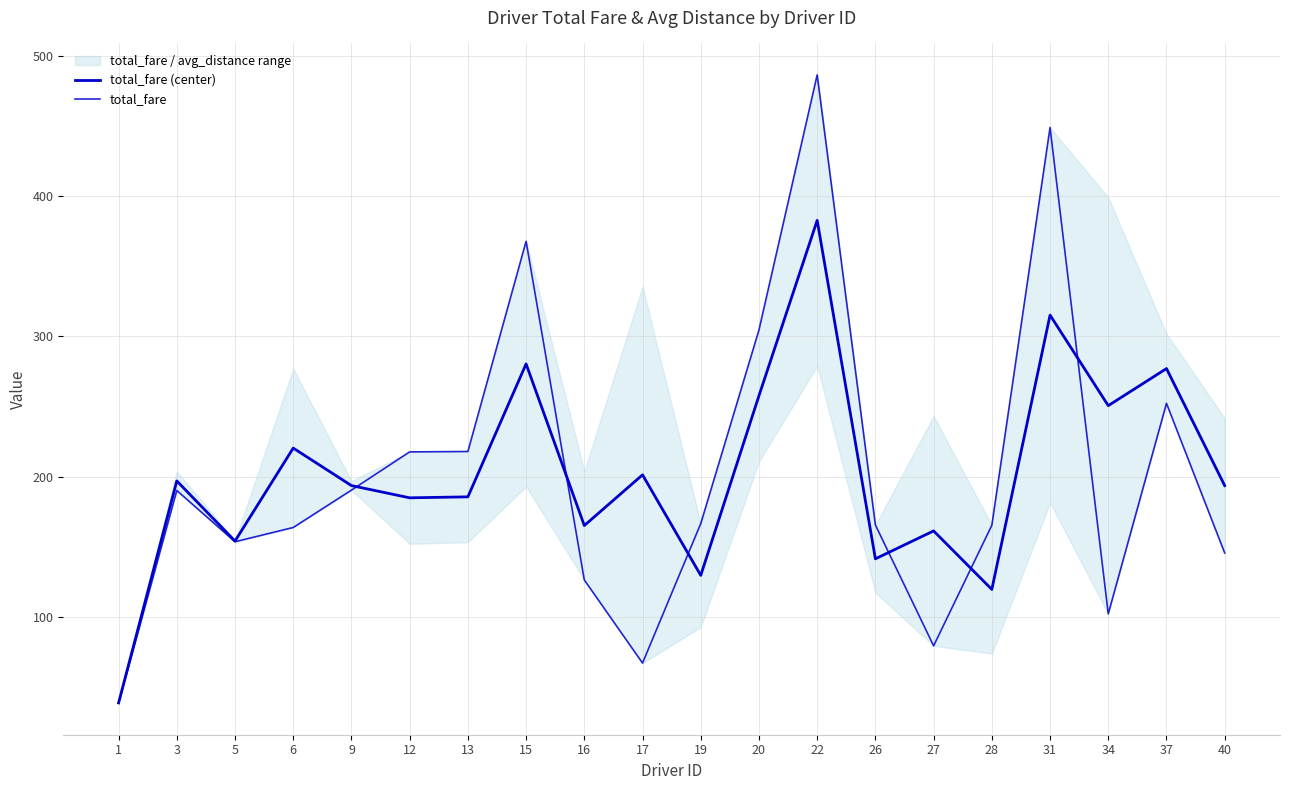

True or false: total_fare has more than 0 points higher than both neighbors.

True